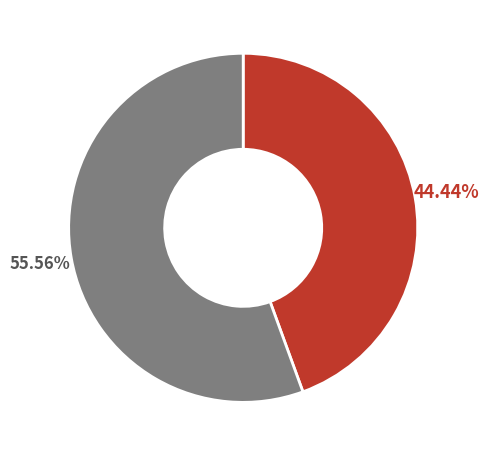

Does any single category account for the majority?

Yes